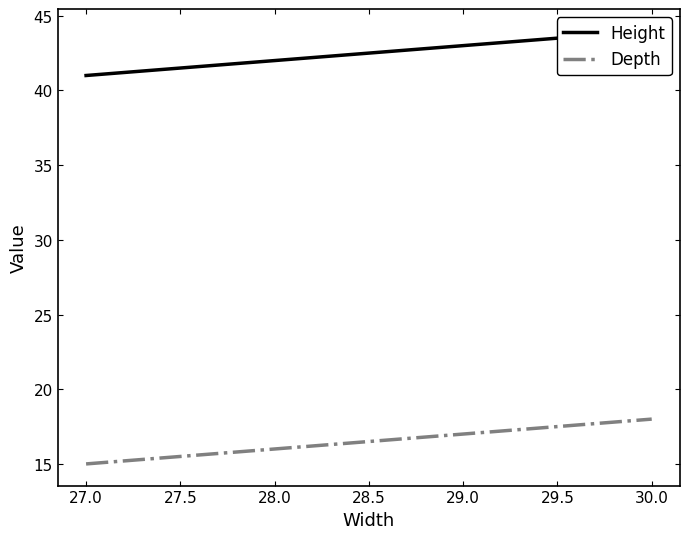

What is the maximum value for Depth?

18